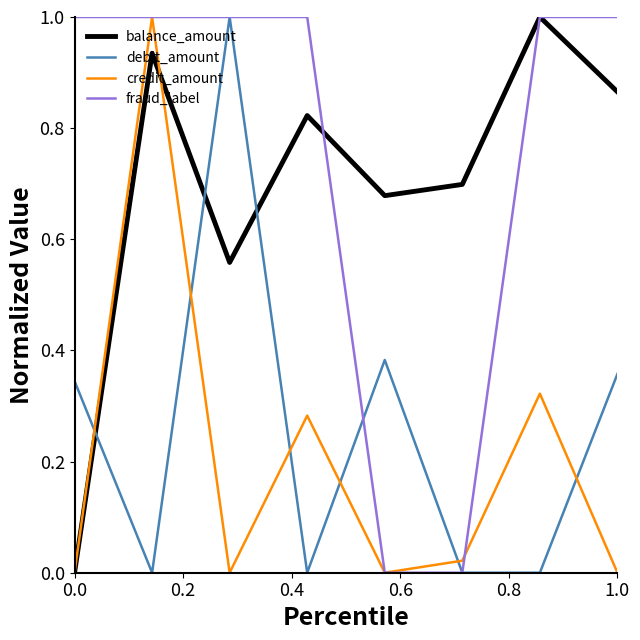

Which series has the largest total across all categories?

fraud_label